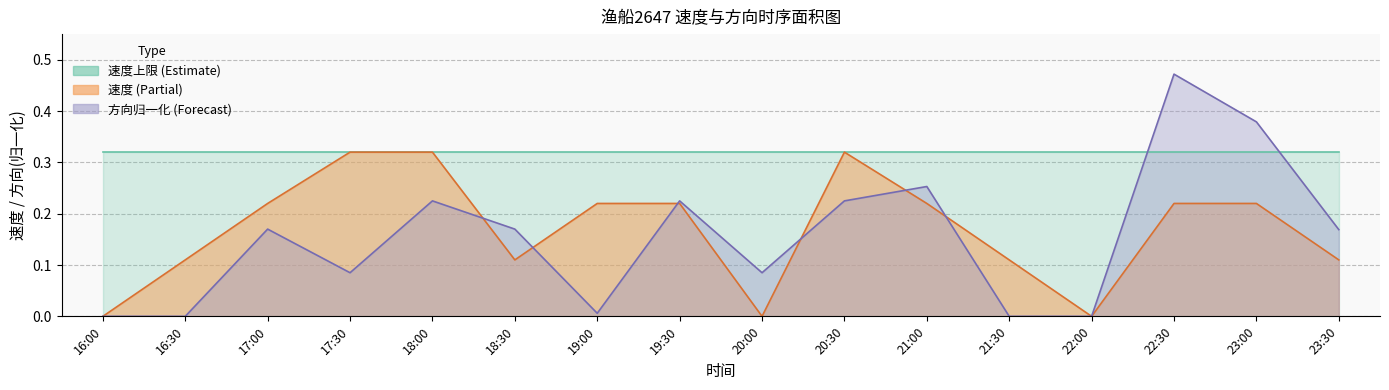

Read the 方向_norm value at 21:00.

0.3